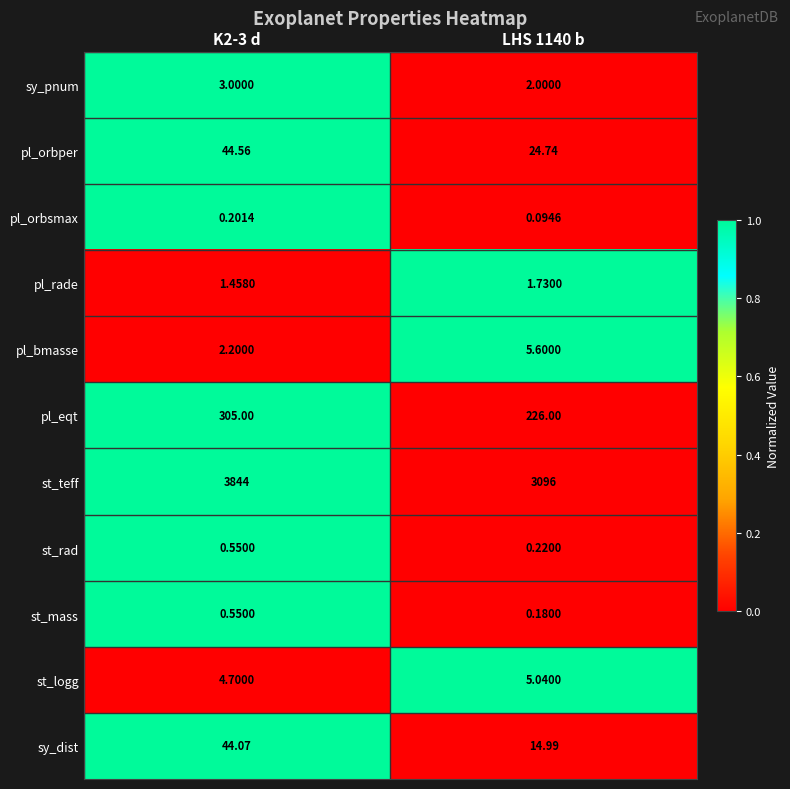

Which series changed the most between K2-3 d and LHS 1140 b?

st_teff